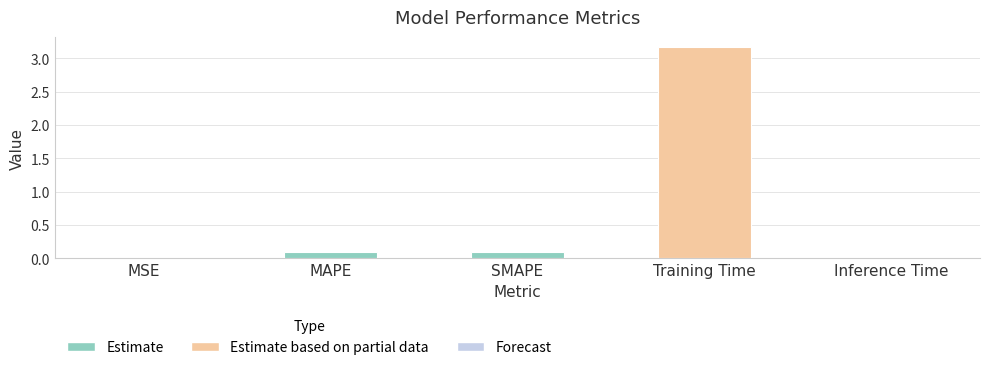

Which label corresponds to the largest value in the chart?

Training Time